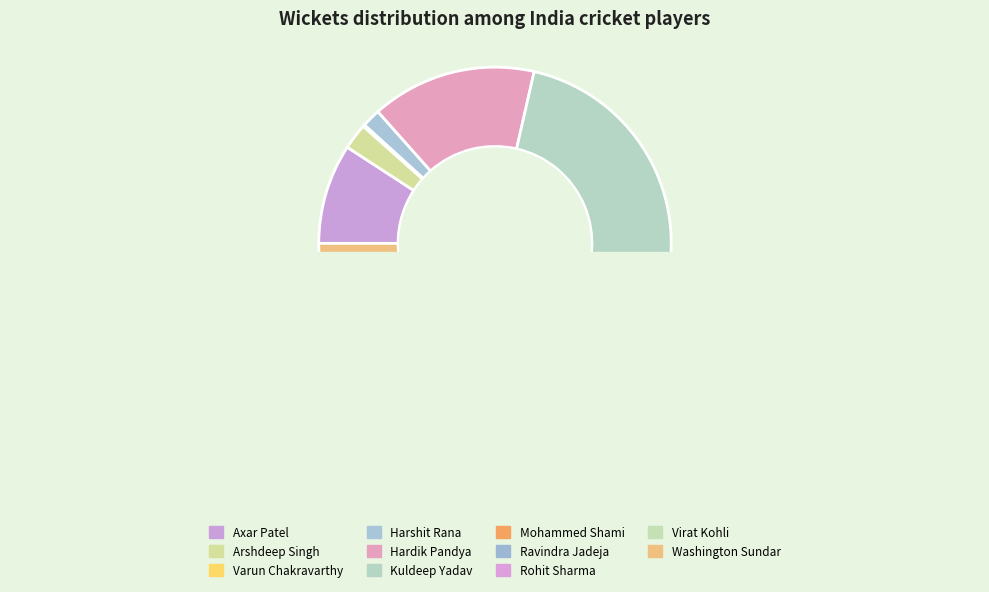

Which has a higher value, Harshit Rana or Varun Chakravarthy?

Harshit Rana